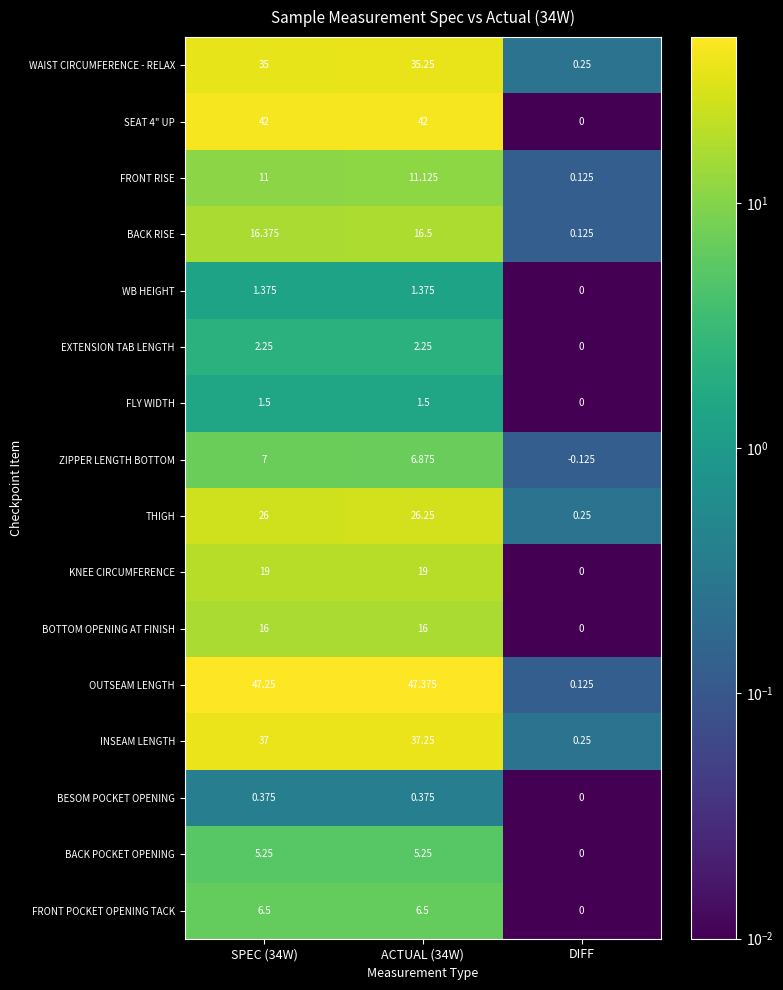

At which label does OUTSEAM LENGTH reach its minimum?

DIFF